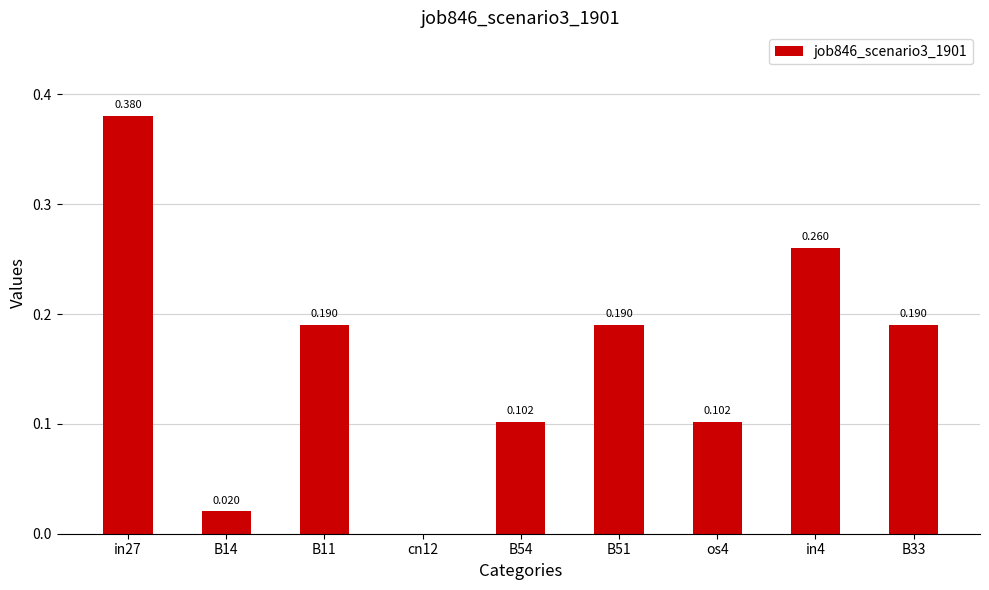

Is it true that the value at B11 is 0.1?

False